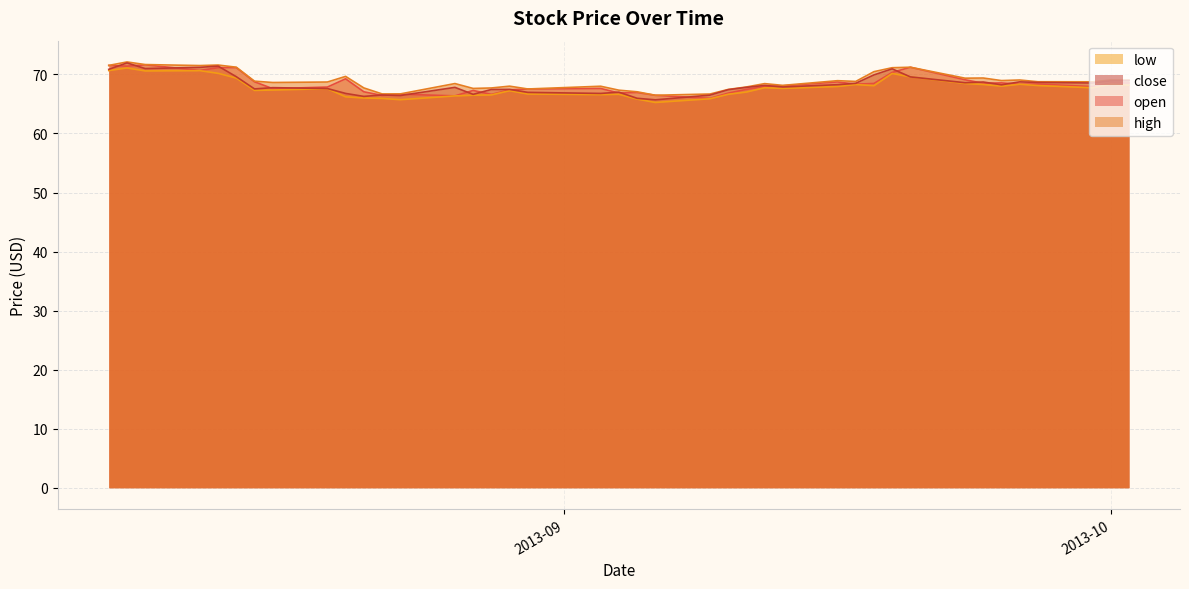

Is it true that close equals 23.9 at 2013-09-26?

False